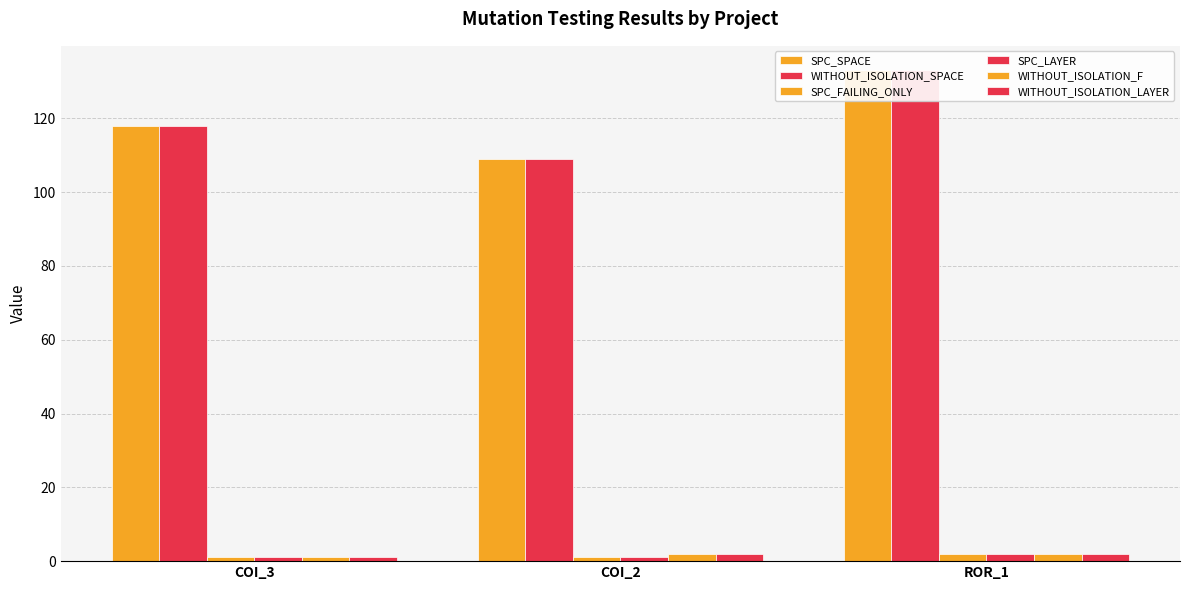

What is the maximum value for WITHOUT_ISOLATION_SPACE?

133